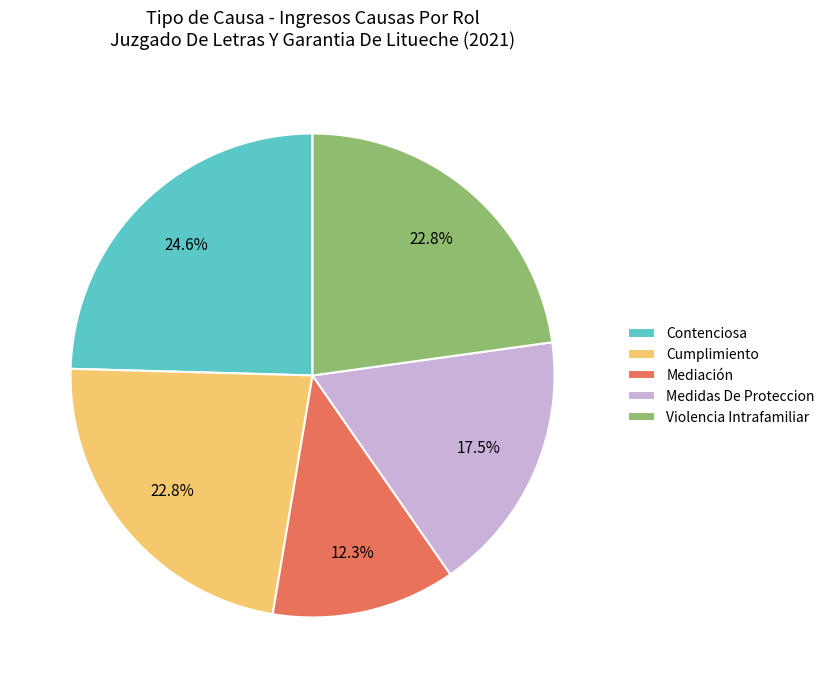

Count the number of slices in the pie.

5